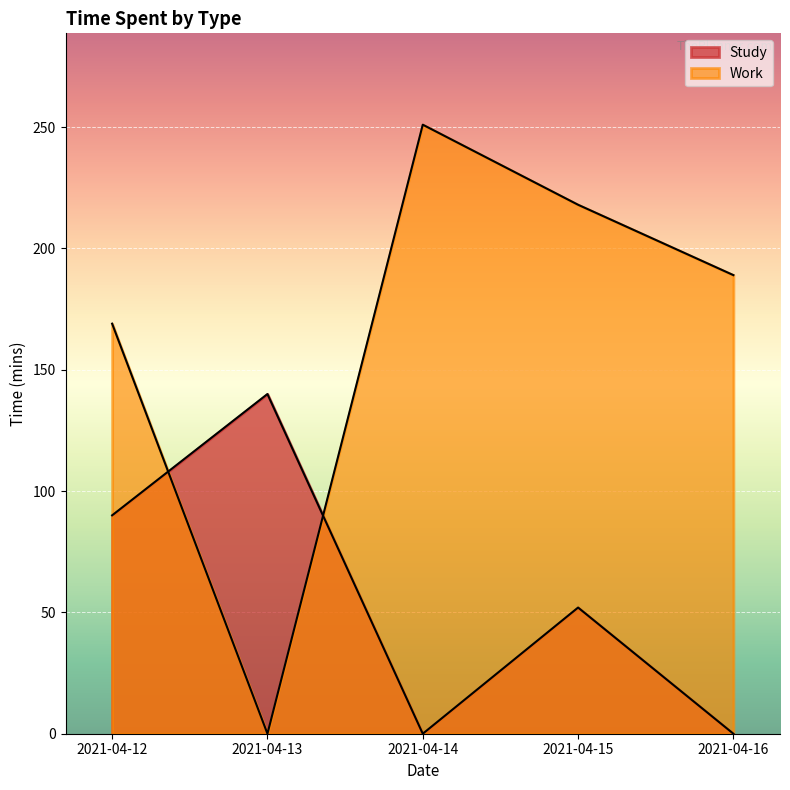

True or false: Study and Work cross at least once.

True